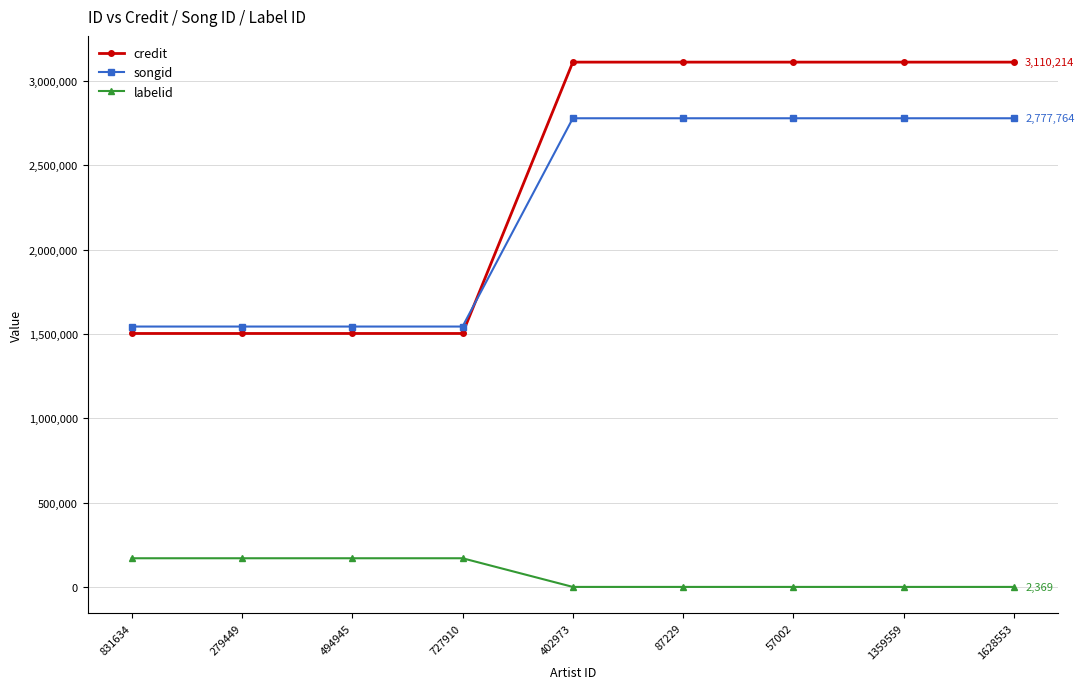

Which series changed the most between 494945 and 1359559?

credit